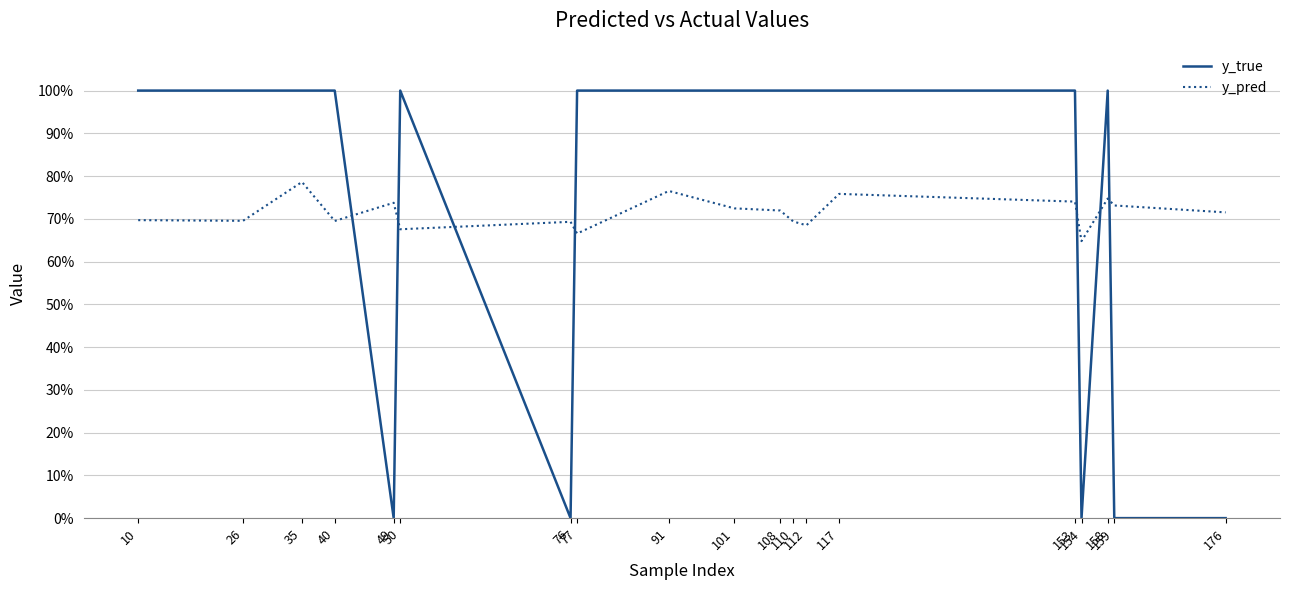

Rank the series at 153 from highest to lowest value.

y_true, y_pred